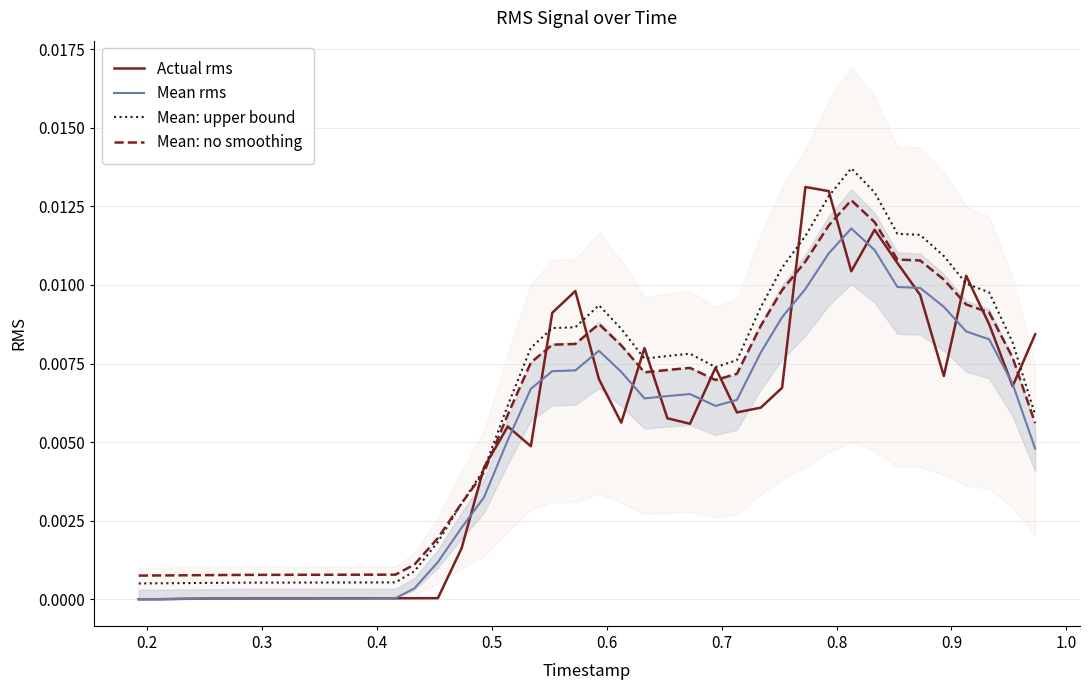

What are all the series names shown in the legend?

Actual rms, Mean rms, Mean: upper bound, Mean: no smoothing